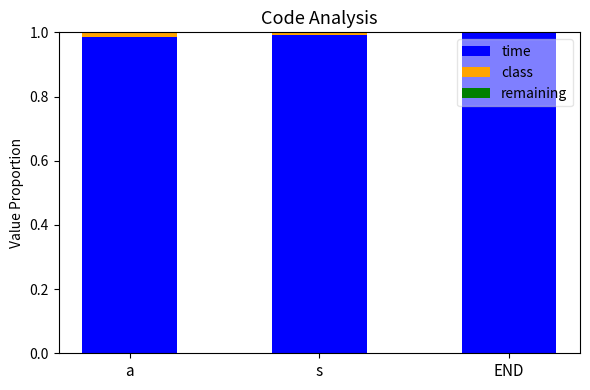

The time series shows 1.5 at s. True or false?

False